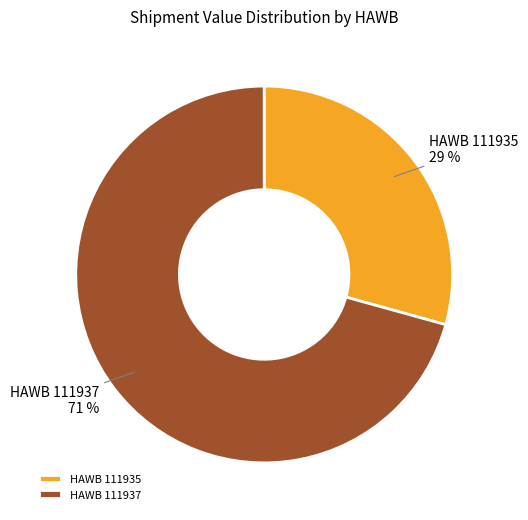

Rank the categories by value from highest to lowest.

HAWB 111937, HAWB 111935